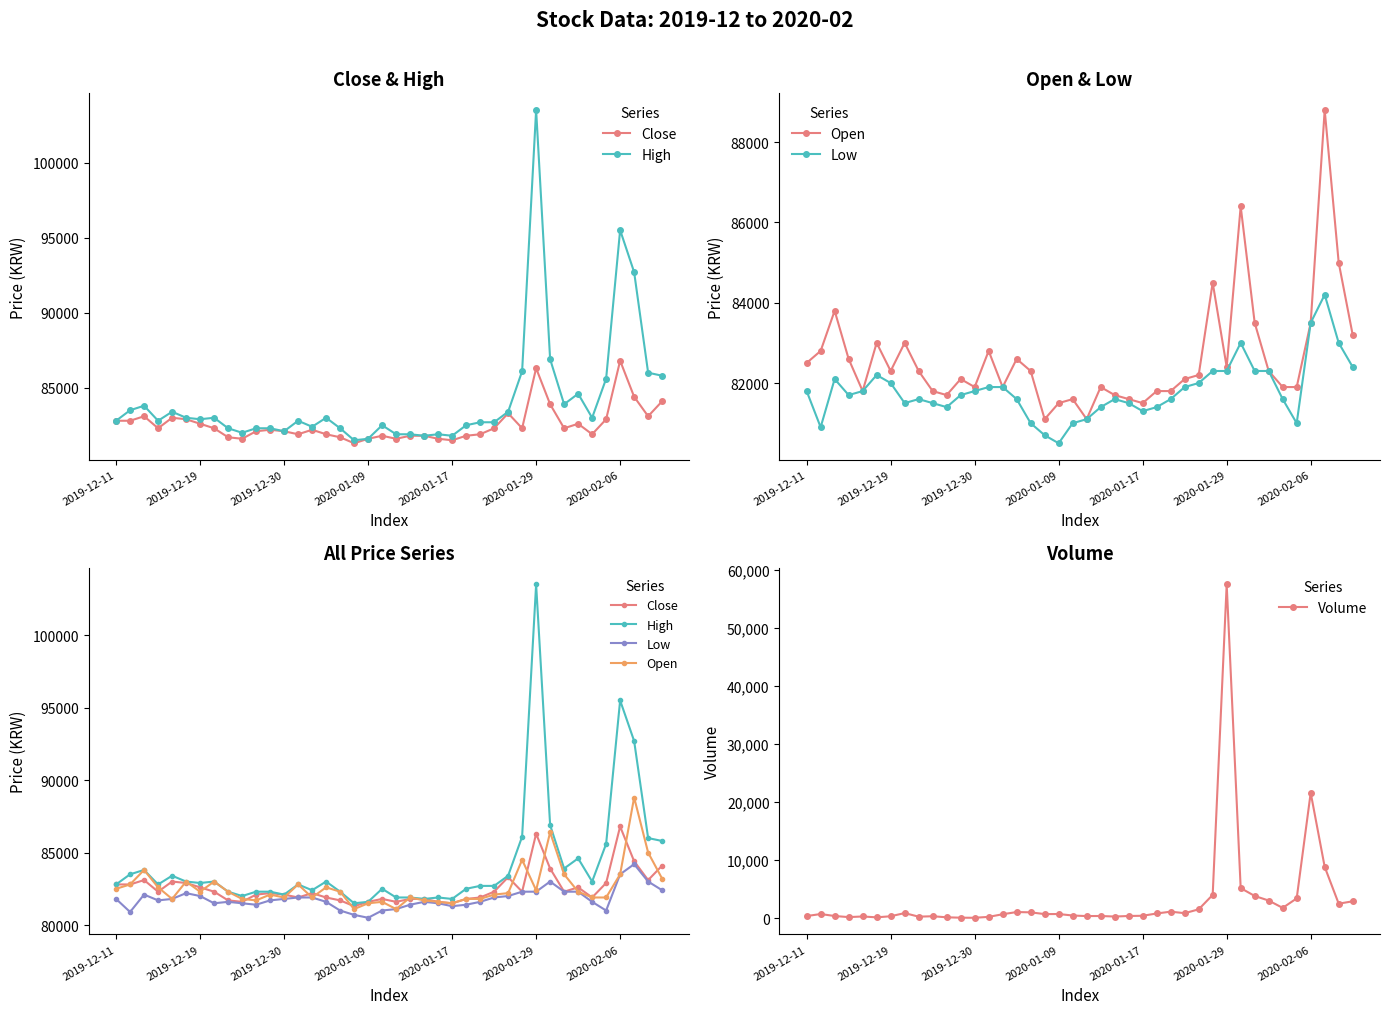

What is the average value of the Low series?

81808